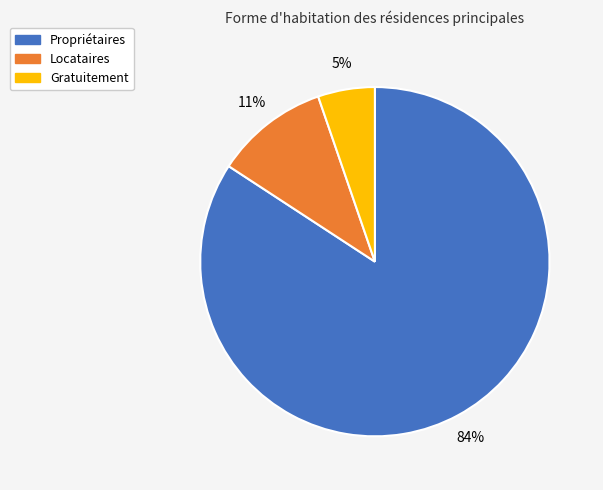

To the nearest percent, what is the difference between the largest and smallest slice percentages?

79%